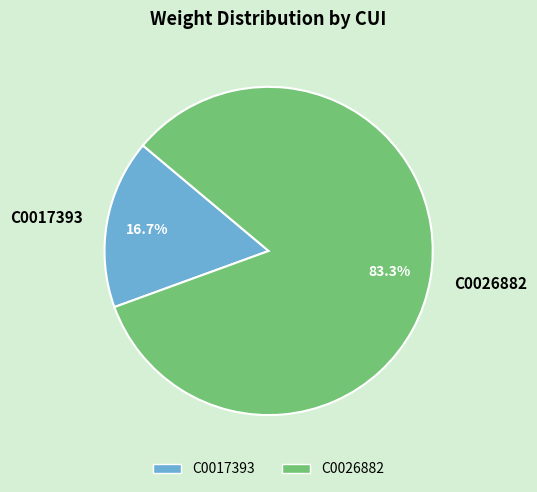

How many slices are in this pie chart?

2